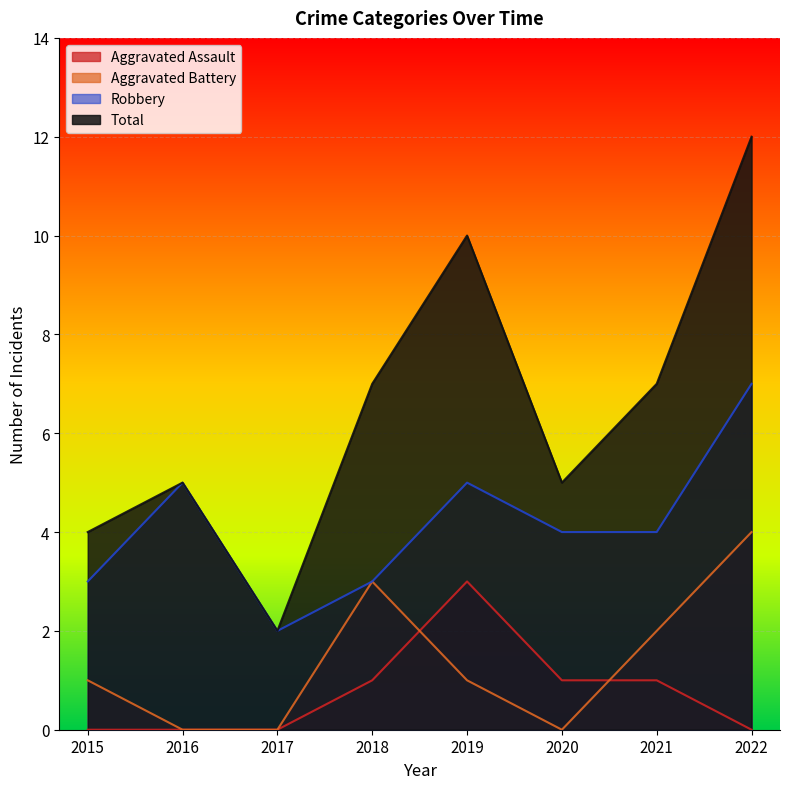

At which category is the sum across all series the highest?

2022